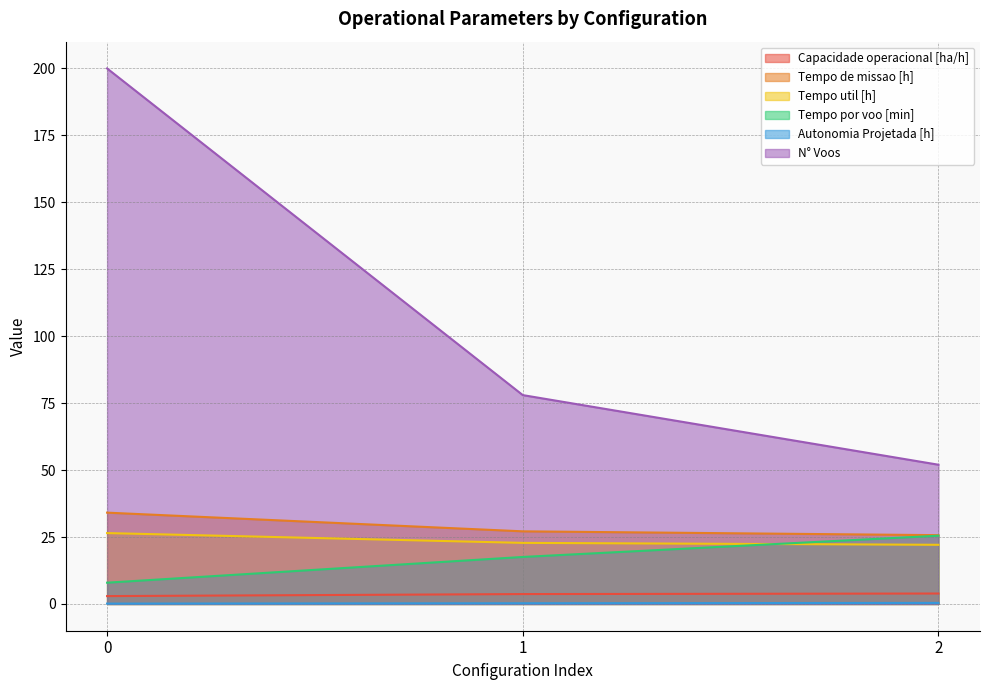

Which category has the lowest value in the Tempo de missao [h] series?

2